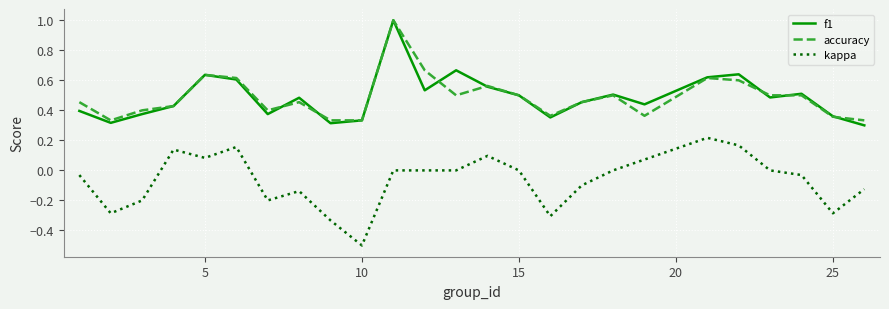

True or false: f1 and kappa cross at least once.

False